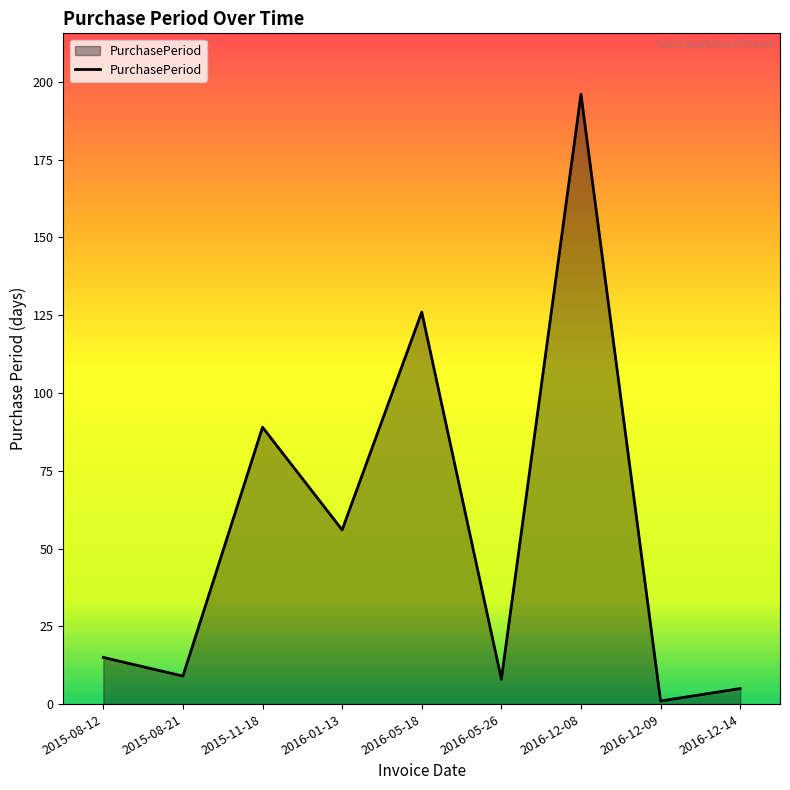

What is the sum of all values?

505